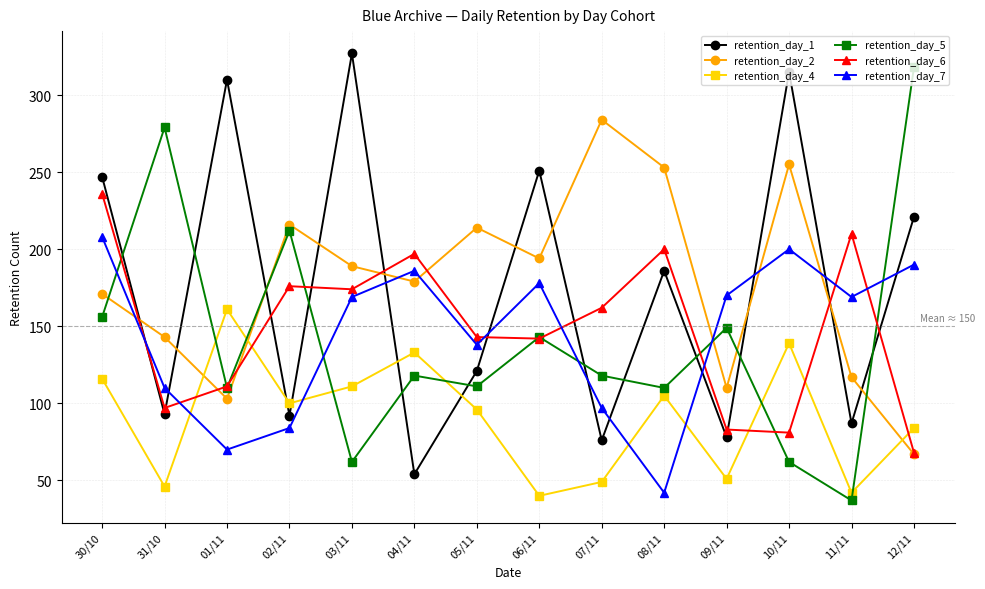

At which category is the sum across all series the highest?

30/10